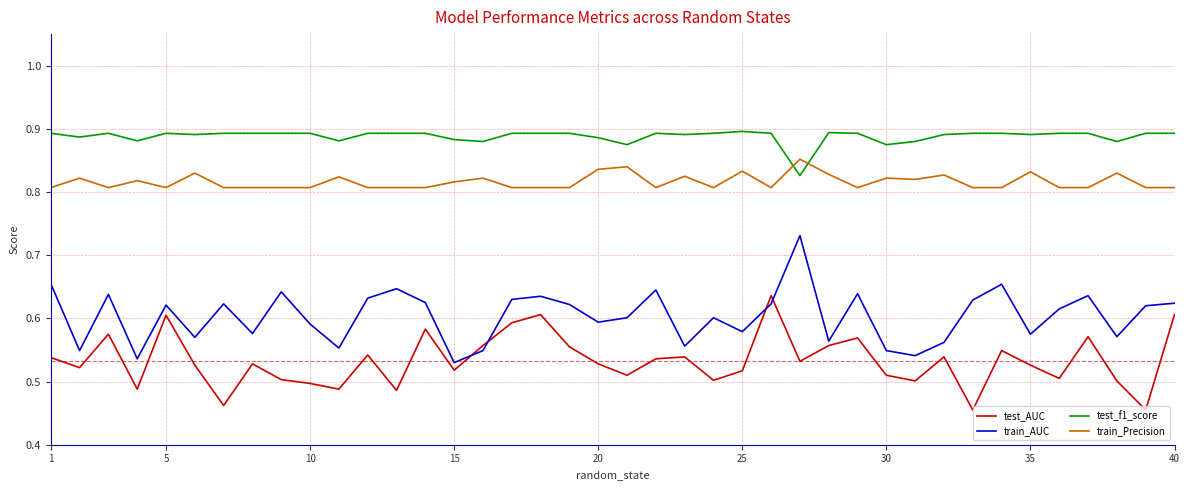

Rank the series by their maximum value, from highest to lowest.

test_f1_score, train_Precision, train_AUC, test_AUC